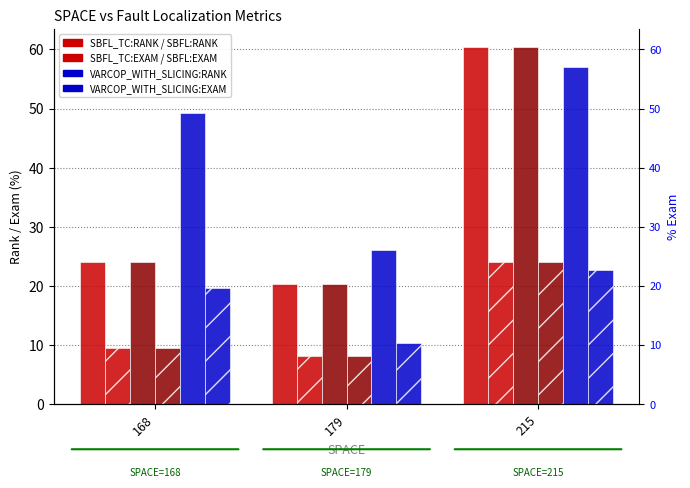

Reading left to right, extract all data points from this chart.

SBFL_TC:RANK: 168=24.0	179=20.3	215=60.4
SBFL_TC:EXAM: 168=9.6	179=8.1	215=24.1
SBFL:RANK: 168=24.0	179=20.3	215=60.4
SBFL:EXAM: 168=9.6	179=8.1	215=24.1
VARCOP_WITH_SLICING:RANK: 168=49.3	179=26.0	215=57.0
VARCOP_WITH_SLICING:EXAM: 168=19.6	179=10.4	215=22.7